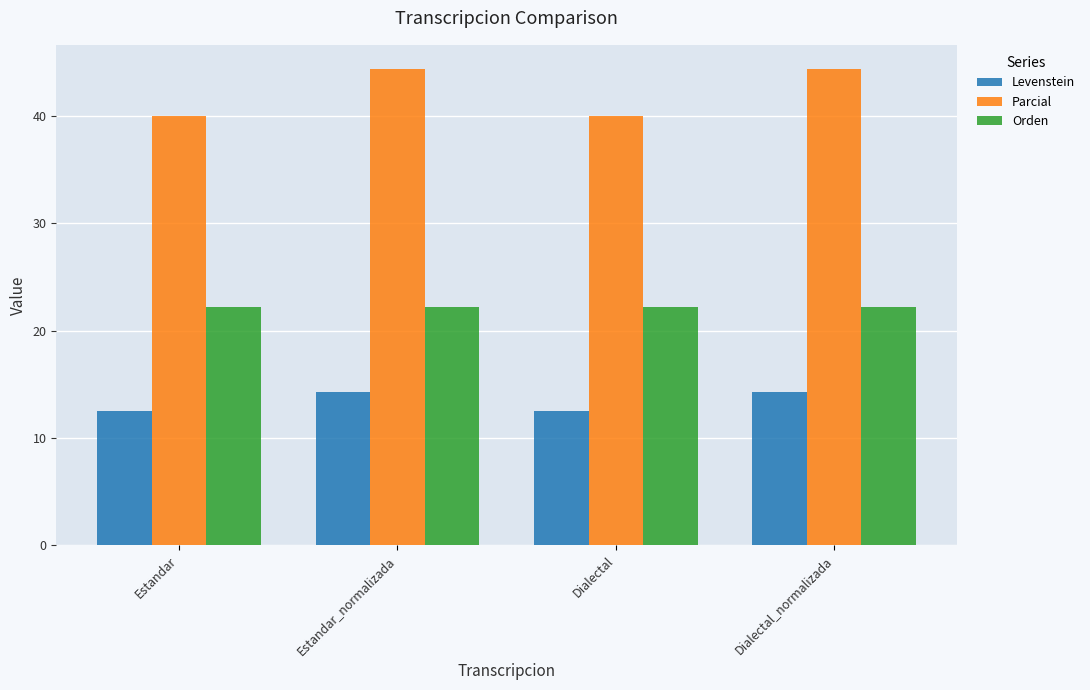

At which label does Parcial first exceed 44?

Estandar_normalizada